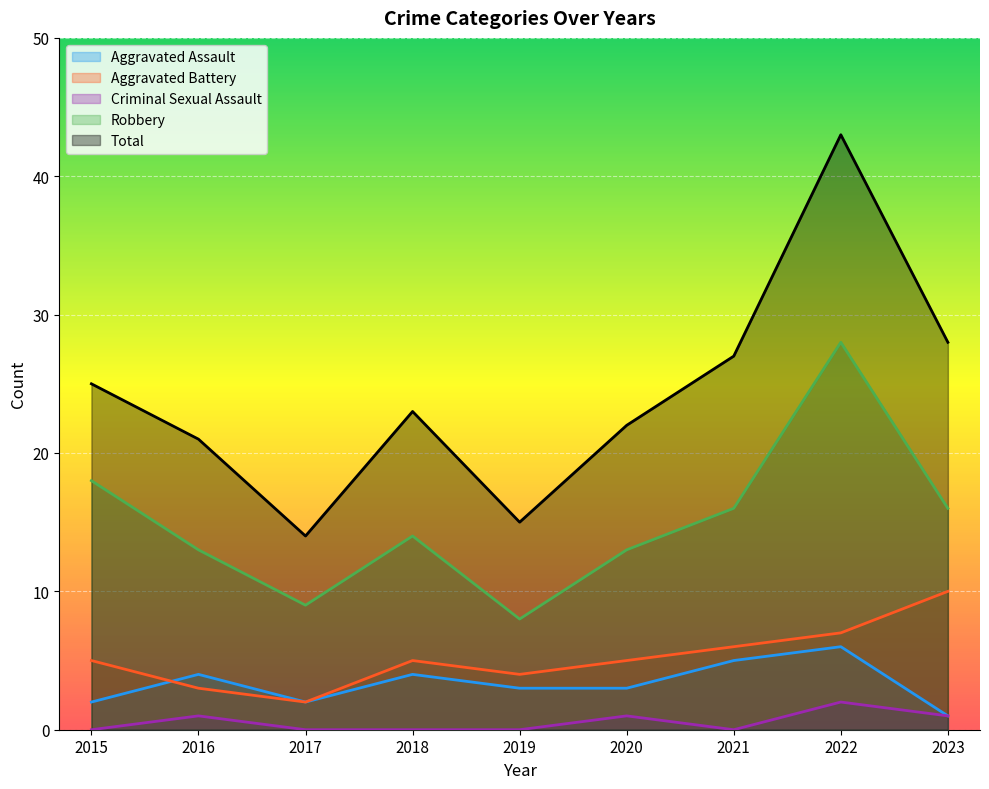

Which series has the widest spread of values?

Total